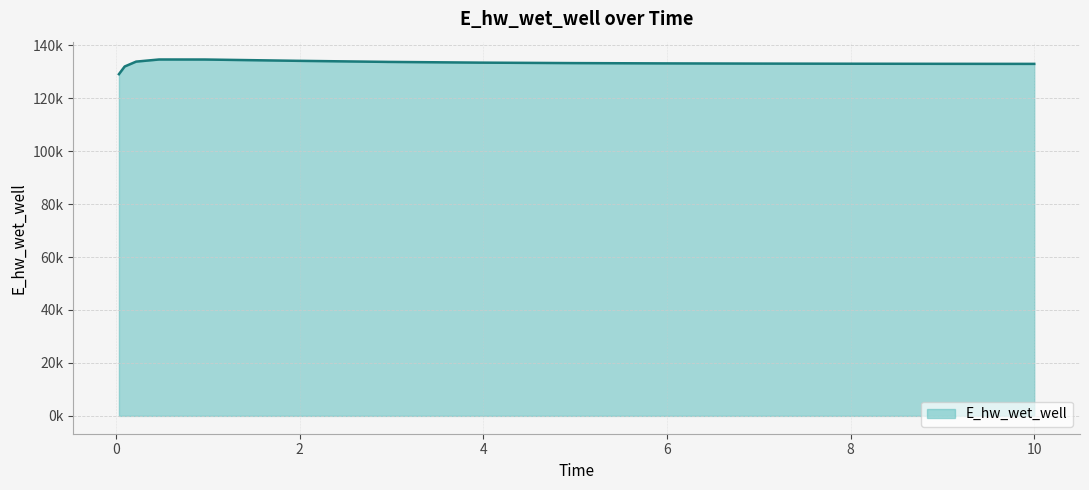

Does the chart display data point markers on the line(s)?

No